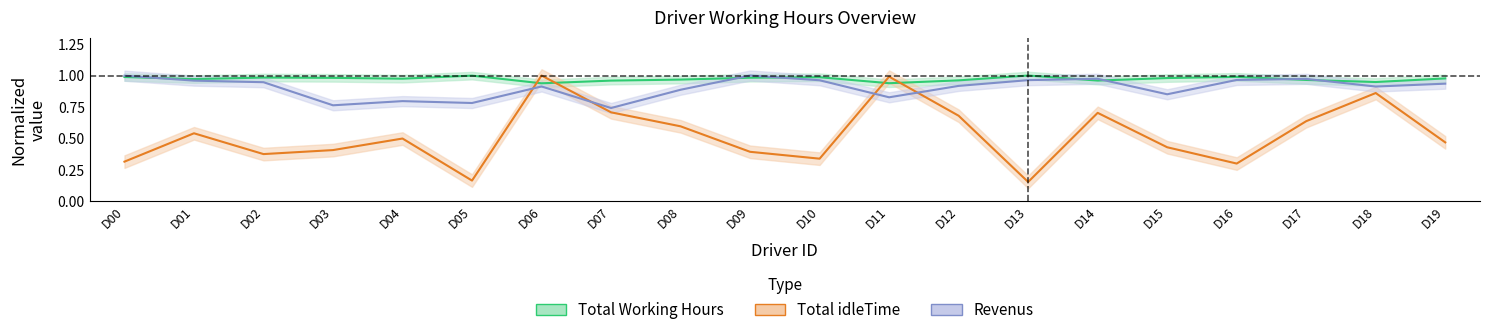

Is it true that Total idleTime equals 0.3 at D01?

False